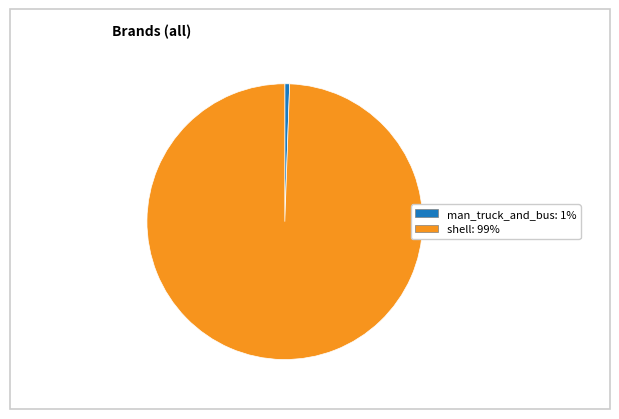

Which has a higher value, shell or man_truck_and_bus?

shell